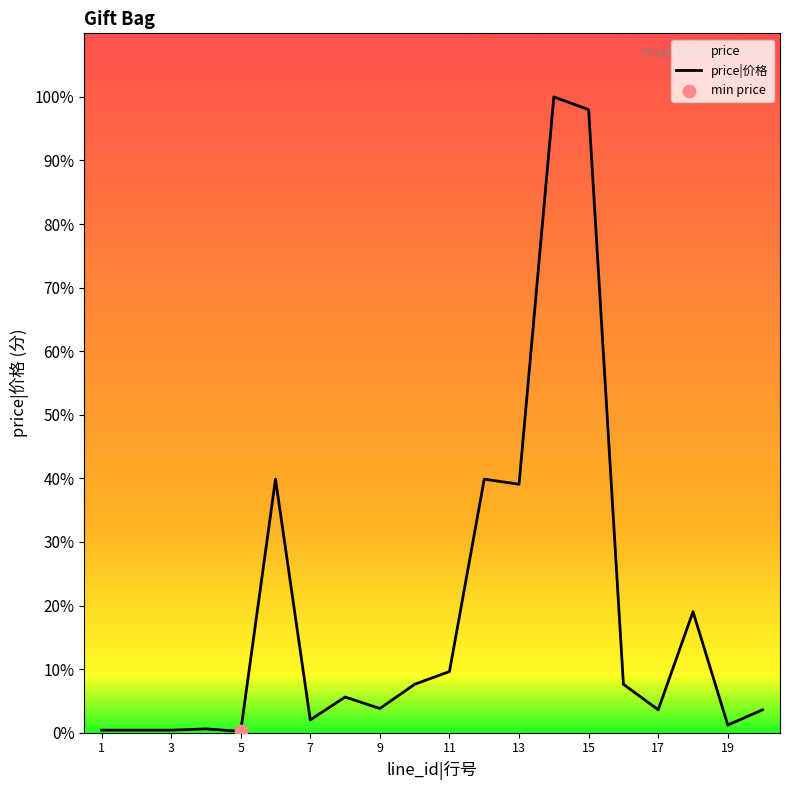

Between 1 and 13, which is larger?

13